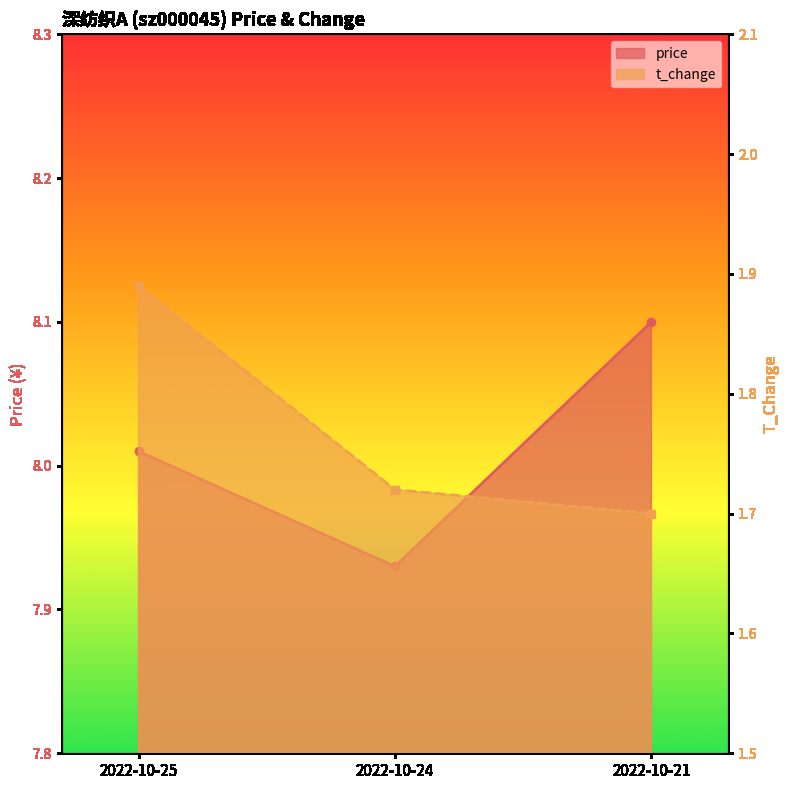

What is the difference between the highest and lowest values at 2022-10-24?

6.2